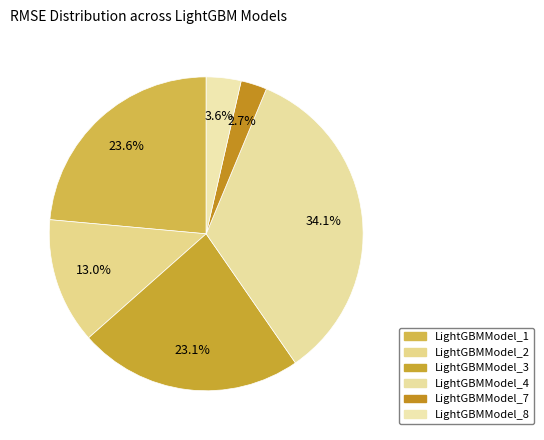

Which category has the biggest portion of the pie?

LightGBMModel_4